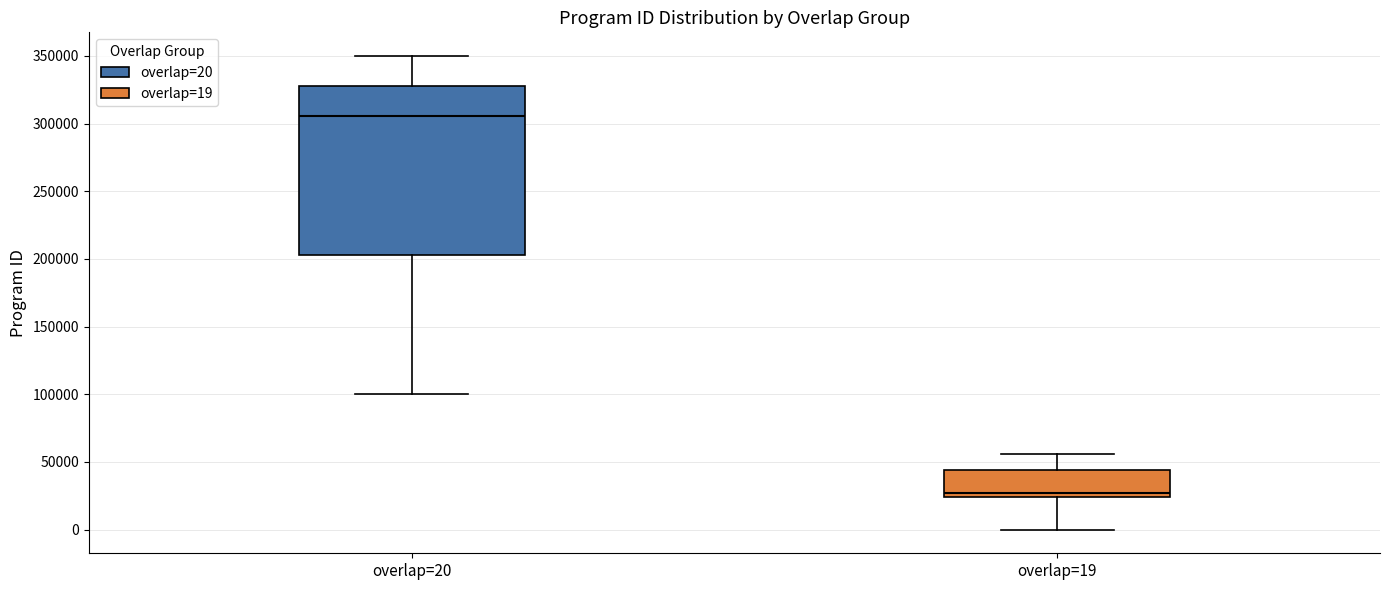

Where does the upper whisker of the box for overlap=20 end on the y-axis? The values are not printed on the chart, so give them approximately, as read against the axis.

350000